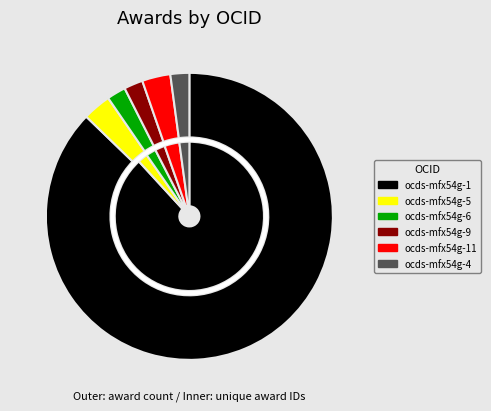

Is there a majority slice in this chart?

Yes